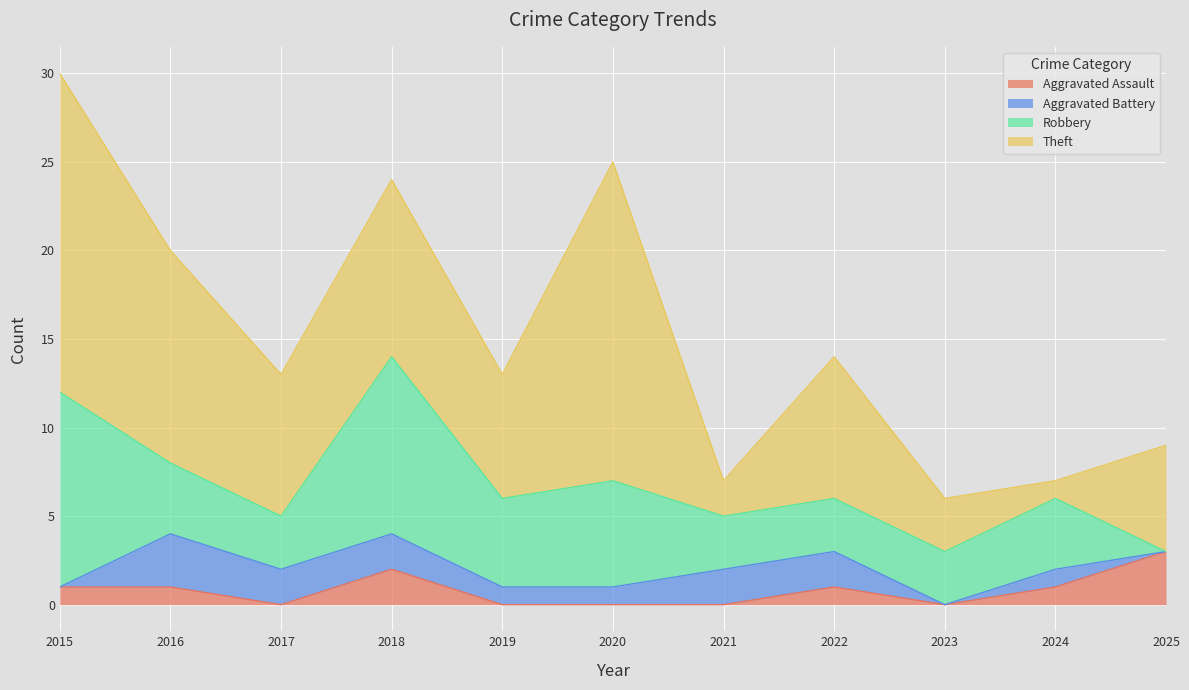

What is the value of the Theft point at the 2nd from the left?

12